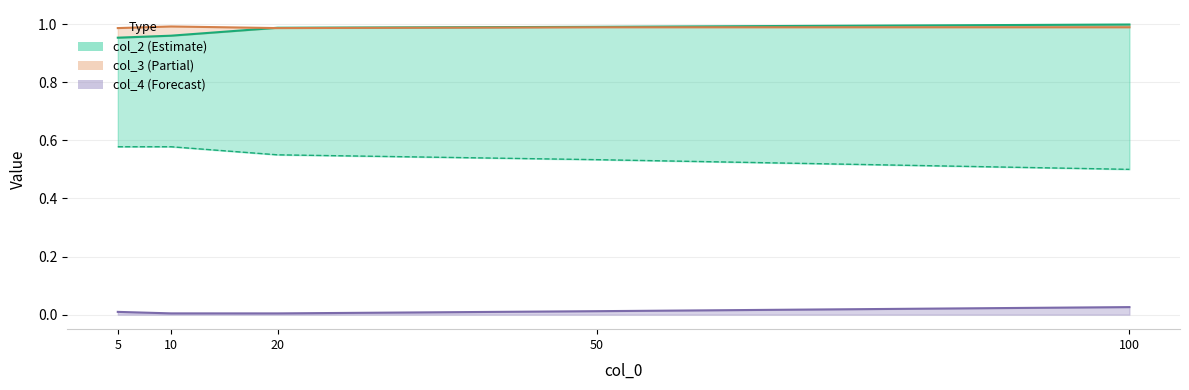

What is the value of the col_1 point at the 5th from the left?

0.5